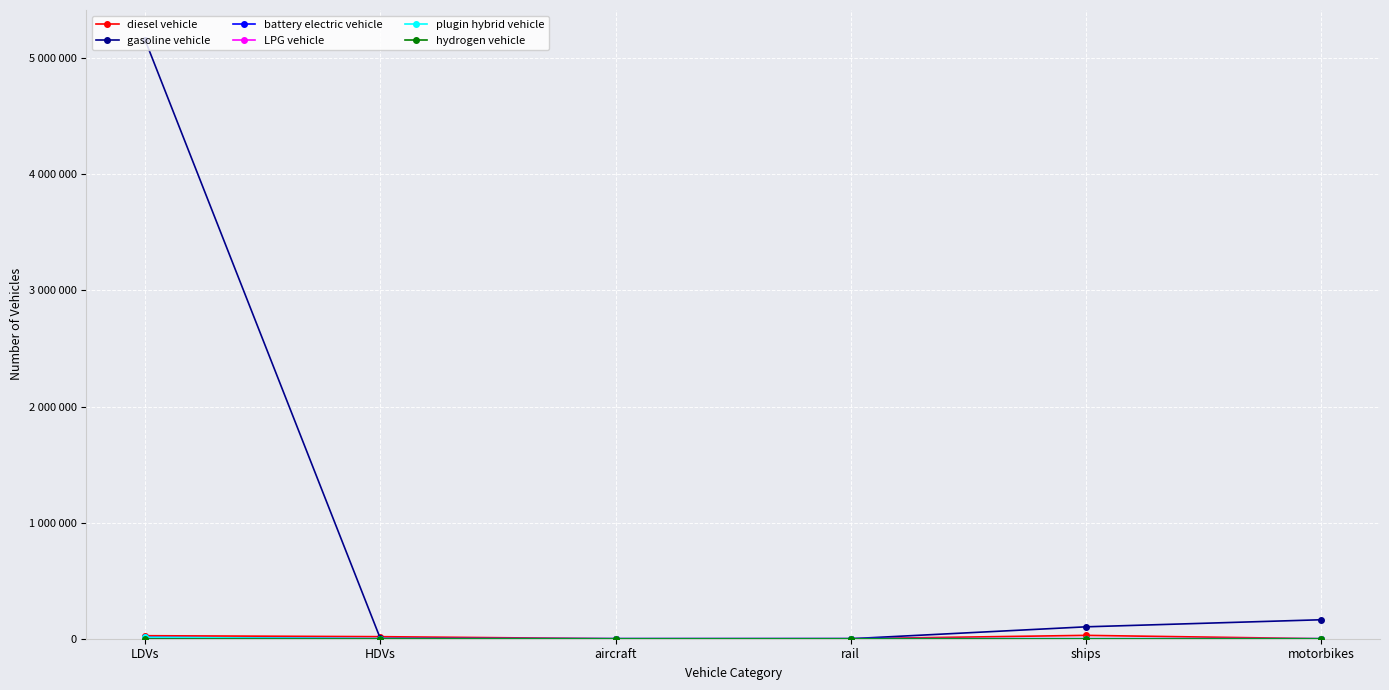

What is the total value across all series at LDVs?

5207645.0